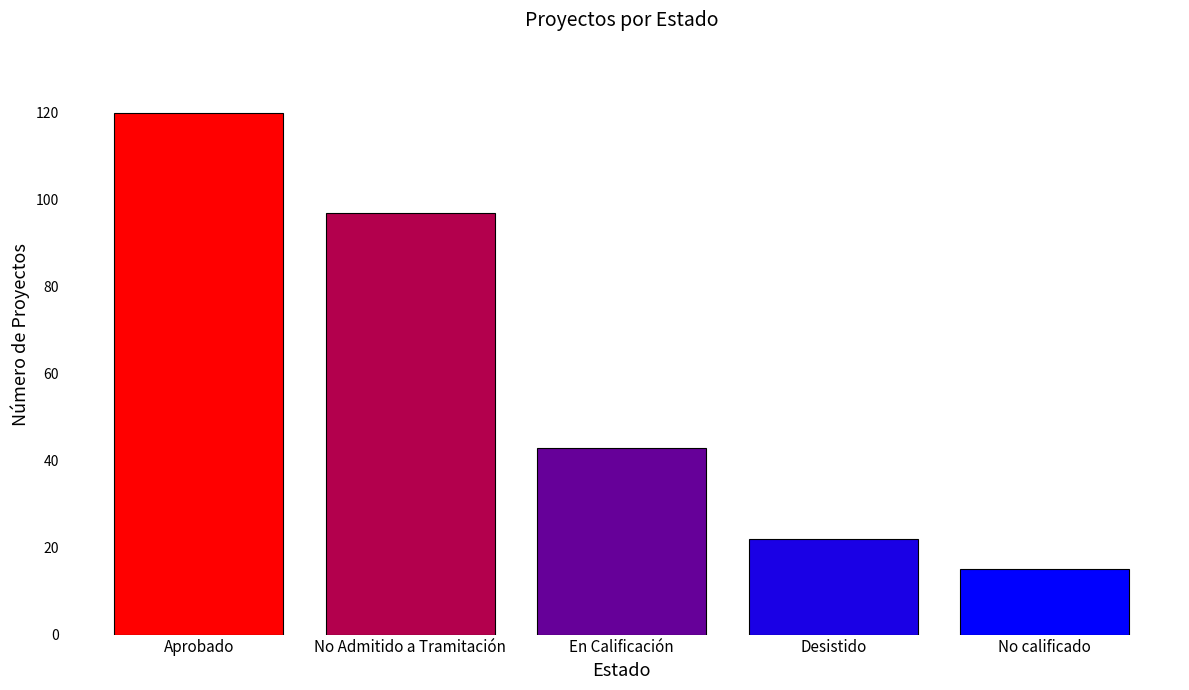

What is the smallest value displayed?

15